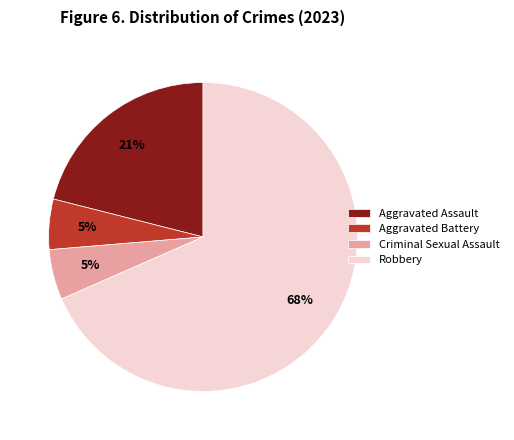

Which slice is the largest?

Robbery